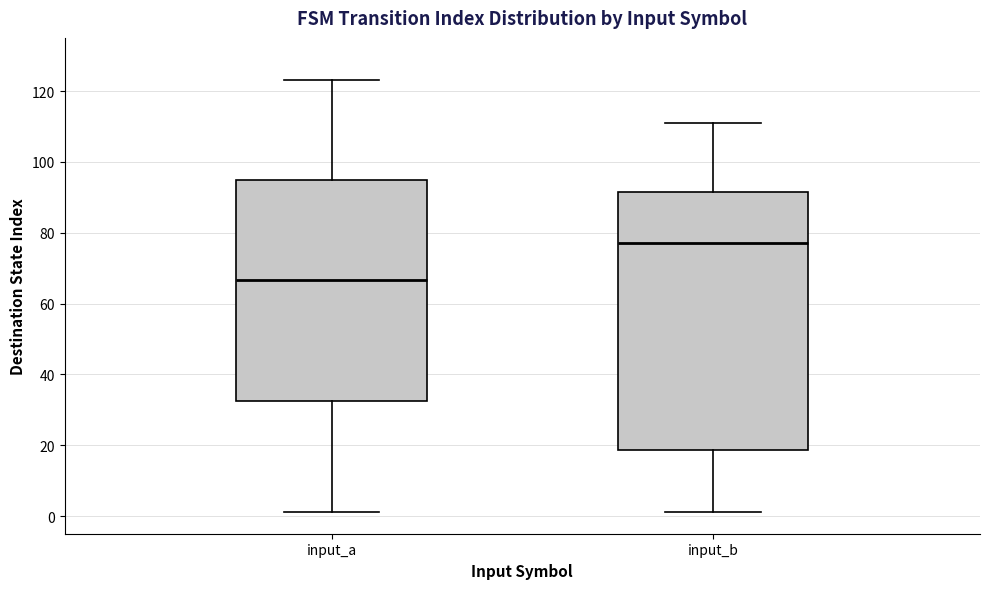

Comparing the boxes themselves (not the whiskers), which one is the tallest?

input_b